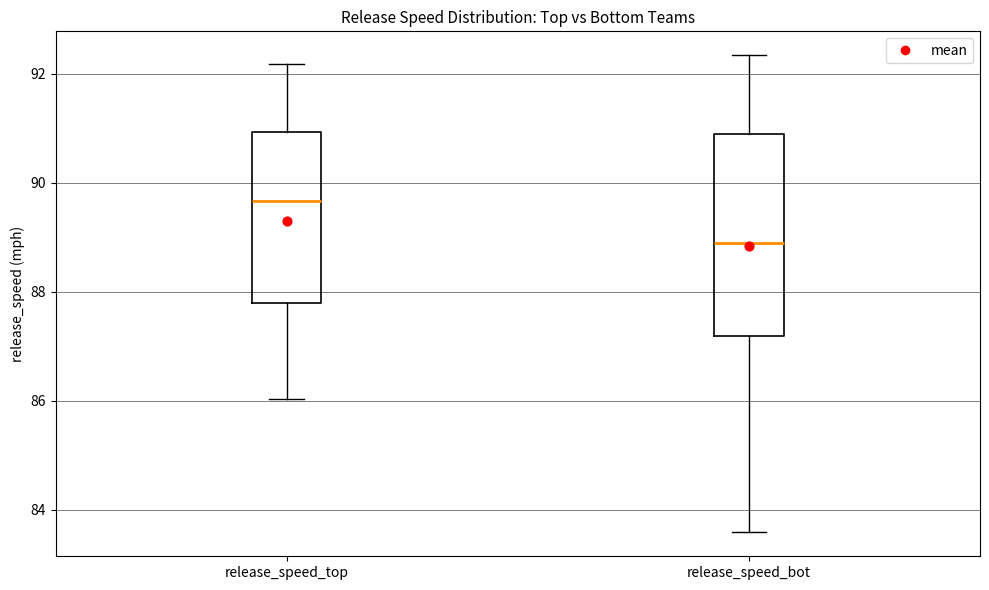

Which box is the tallest, from its lower edge to its upper edge?

release_speed_bot